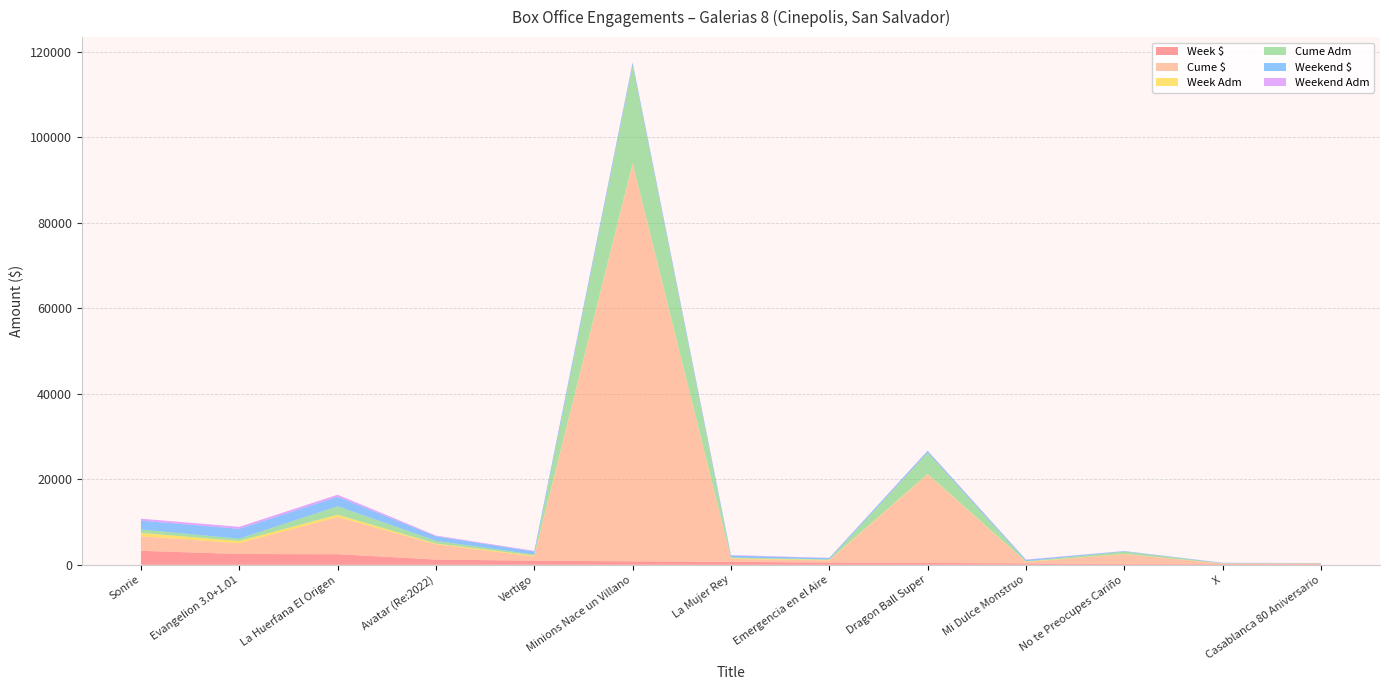

Reading left to right, transcribe all the data shown in this chart.

Week $: Sonrie=3273.3	Evangelion 3.0+1.01=2523.2	La Huerfana El Origen=2477.3	Avatar (Re:2022)=1223.1	Vertigo=966.6	Minions Nace un Villano=810.9	La Mujer Rey=685.5	Emergencia en el Aire=512.0	Dragon Ball Super=429.9	Mi Dulce Monstruo=324.5	No te Preocupes Cariño=175.5	X=143.6	Casablanca 80 Aniversario=141.5
Cume $: Sonrie=3397.3	Evangelion 3.0+1.01=2523.2	La Huerfana El Origen=8675.1	Avatar (Re:2022)=3559.8	Vertigo=966.6	Minions Nace un Villano=92865.2	La Mujer Rey=685.5	Emergencia en el Aire=512.0	Dragon Ball Super=20721.0	Mi Dulce Monstruo=324.5	No te Preocupes Cariño=2326.8	X=143.6	Casablanca 80 Aniversario=141.5
Week Adm: Sonrie=778.0	Evangelion 3.0+1.01=530.0	La Huerfana El Origen=560.0	Avatar (Re:2022)=196.0	Vertigo=223.0	Minions Nace un Villano=226.0	La Mujer Rey=171.0	Emergencia en el Aire=124.0	Dragon Ball Super=100.0	Mi Dulce Monstruo=98.0	No te Preocupes Cariño=44.0	X=36.0	Casablanca 80 Aniversario=35.0
Cume Adm: Sonrie=804.0	Evangelion 3.0+1.01=530.0	La Huerfana El Origen=1987.0	Avatar (Re:2022)=626.0	Vertigo=223.0	Minions Nace un Villano=22819.0	La Mujer Rey=171.0	Emergencia en el Aire=124.0	Dragon Ball Super=4979.0	Mi Dulce Monstruo=98.0	No te Preocupes Cariño=540.0	X=36.0	Casablanca 80 Aniversario=35.0
Weekend $: Sonrie=2086.1	Evangelion 3.0+1.01=2302.8	La Huerfana El Origen=2210.4	Avatar (Re:2022)=1065.5	Vertigo=722.8	Minions Nace un Villano=634.0	La Mujer Rey=457.0	Emergencia en el Aire=291.8	Dragon Ball Super=379.2	Mi Dulce Monstruo=296.6	No te Preocupes Cariño=114.0	X=102.0	Casablanca 80 Aniversario=58.8
Weekend Adm: Sonrie=449.0	Evangelion 3.0+1.01=470.0	La Huerfana El Origen=485.0	Avatar (Re:2022)=166.0	Vertigo=153.0	Minions Nace un Villano=180.0	La Mujer Rey=107.0	Emergencia en el Aire=62.0	Dragon Ball Super=88.0	Mi Dulce Monstruo=89.0	No te Preocupes Cariño=26.0	X=24.0	Casablanca 80 Aniversario=14.0